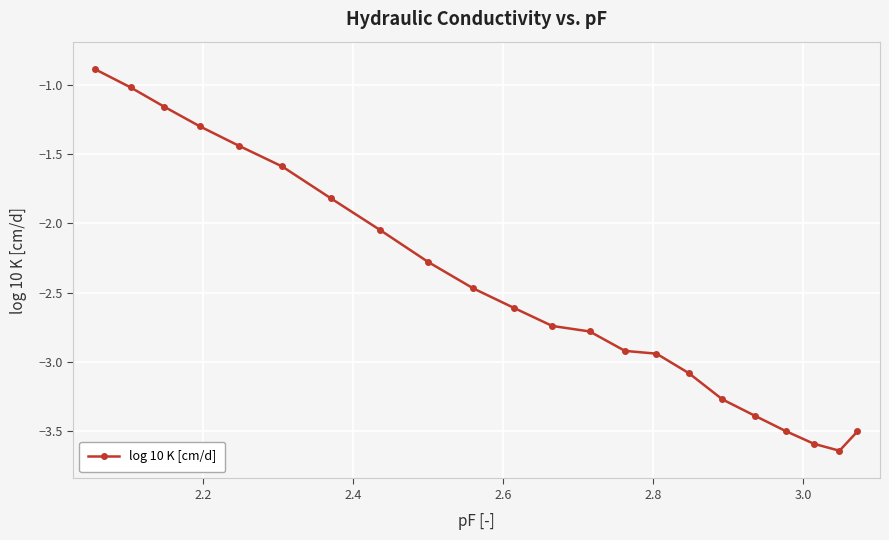

What is the maximum value shown in the chart?

-0.9